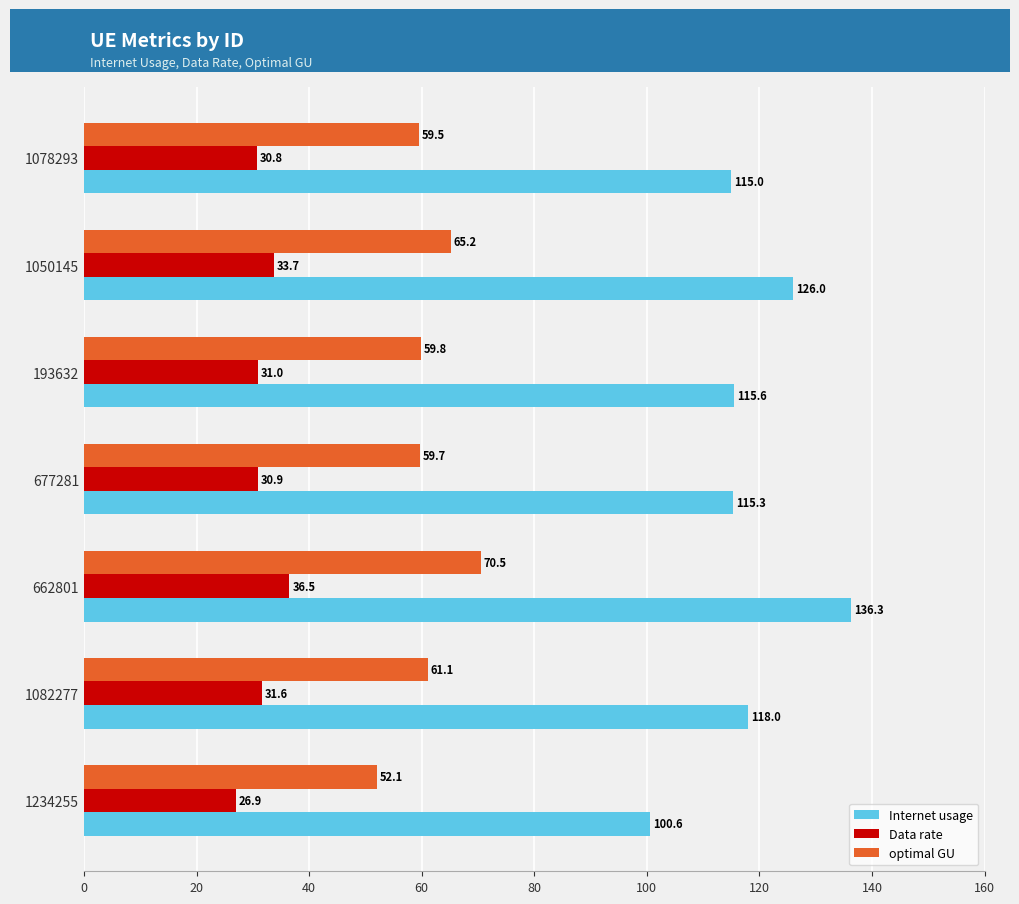

How many values in the optimal GU series exceed 59?

6